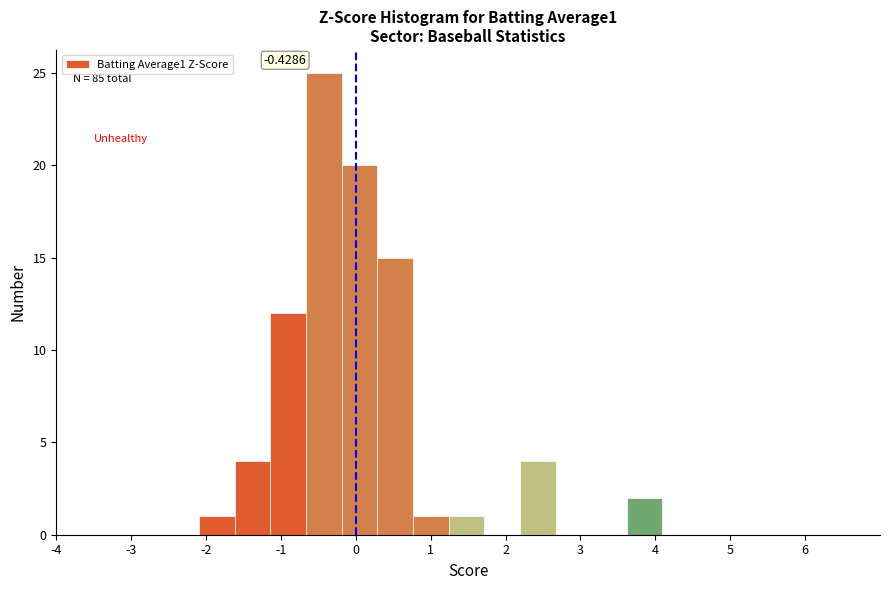

Over which range of the x-axis is the bar tallest?

-0.7 to -0.2